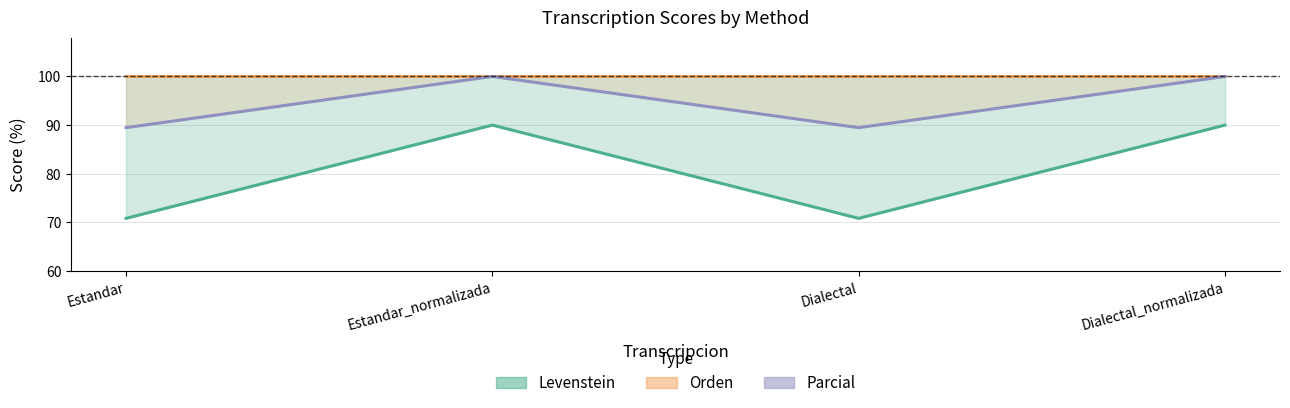

At which label is Parcial closest to 94?

Estandar